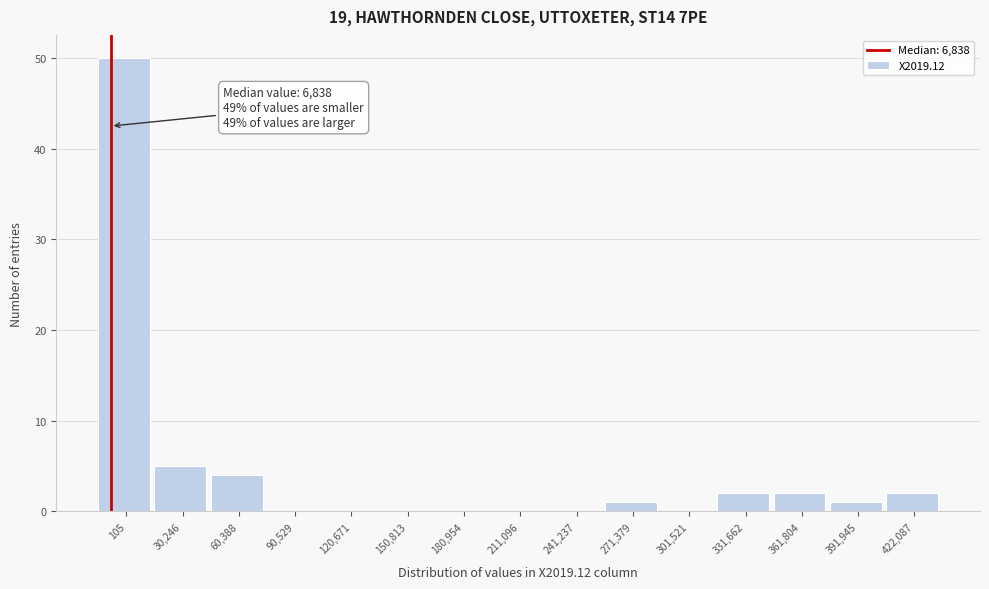

Reading right to left, list all the values displayed in this chart.

422,087=2	391,945=1	361,804=2	331,662=2	301,521=0	271,379=1	241,237=0	211,096=0	180,954=0	150,813=0	120,671=0	90,529=0	60,388=4	30,246=5	105=50